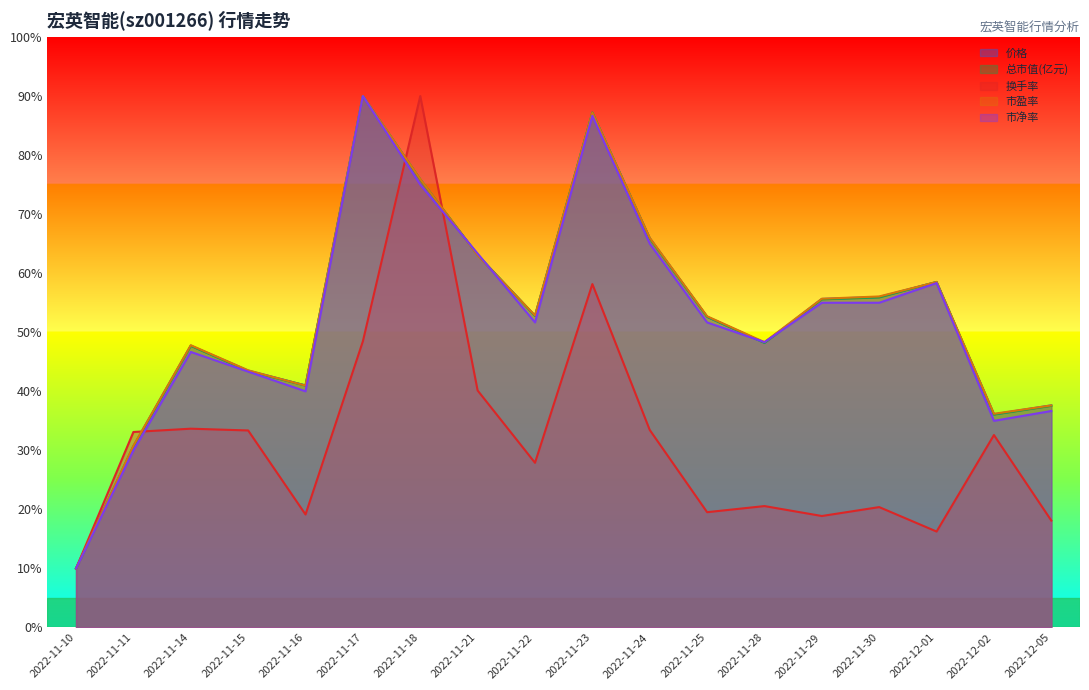

Between which two adjacent categories do 价格 and 换手率 first intersect?

2022-11-11 and 2022-11-14